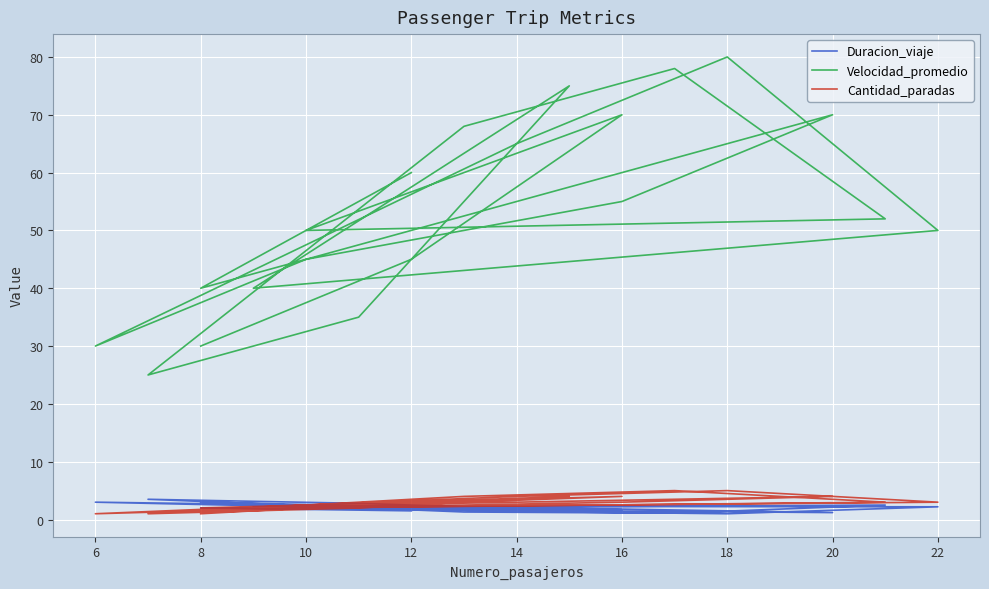

True or false: Velocidad_promedio and Duracion_viaje intersect in this chart.

False